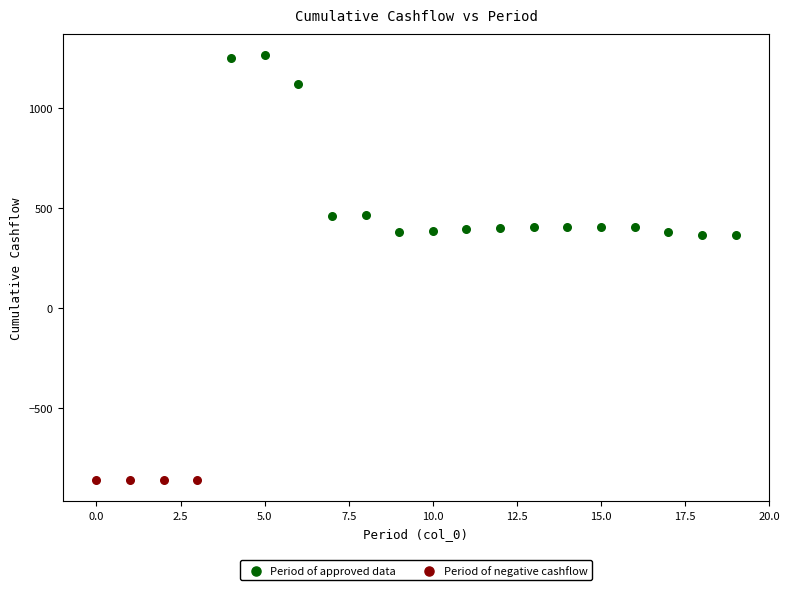

Which series reaches the maximum Y coordinate?

Period of approved data